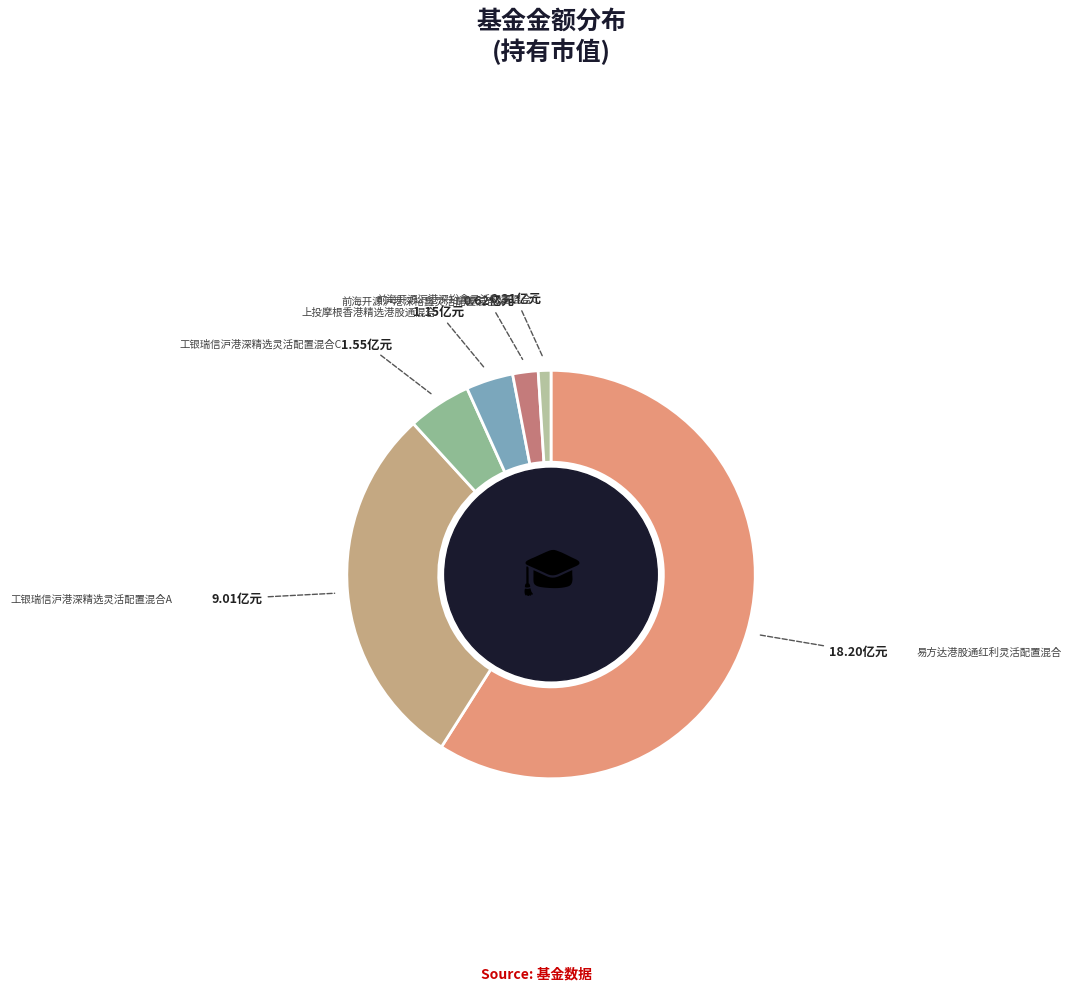

Is there a majority slice in this chart?

Yes